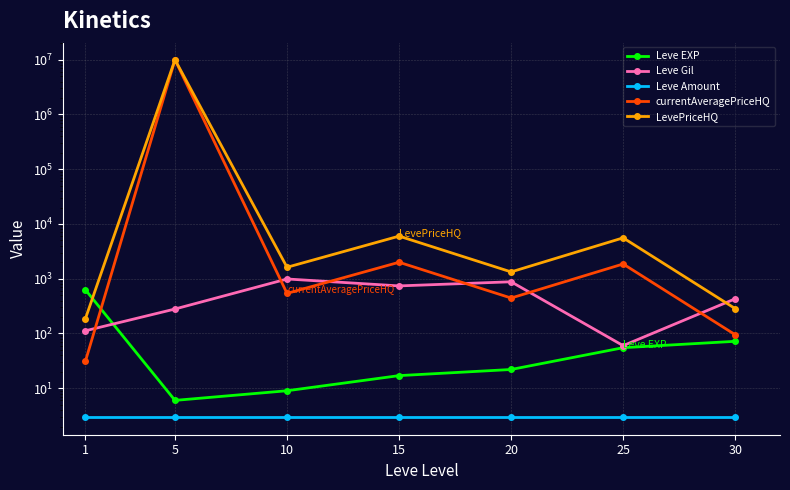

Between 5 and 1, which is larger?

1